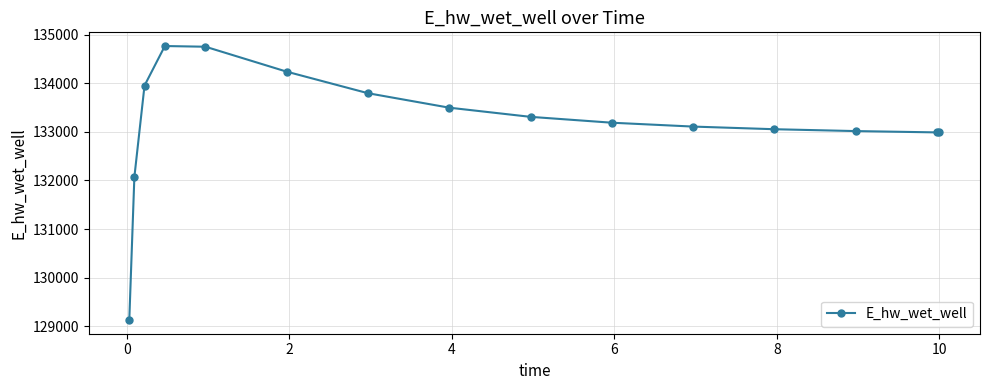

True or false: there are more than 0 points higher than both neighbors.

True